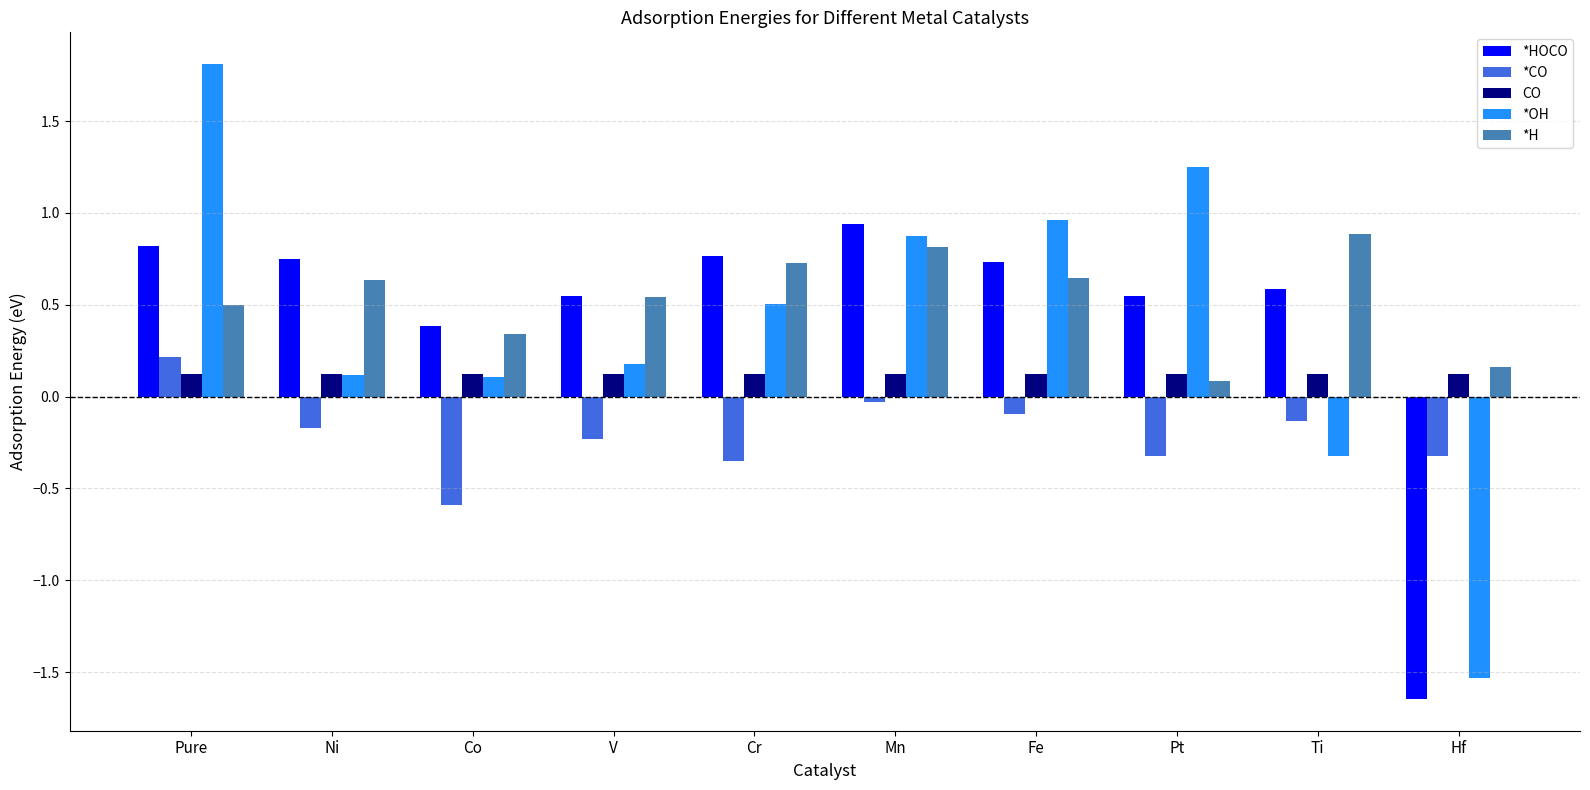

What is the difference between the highest and lowest values at Co?

1.0